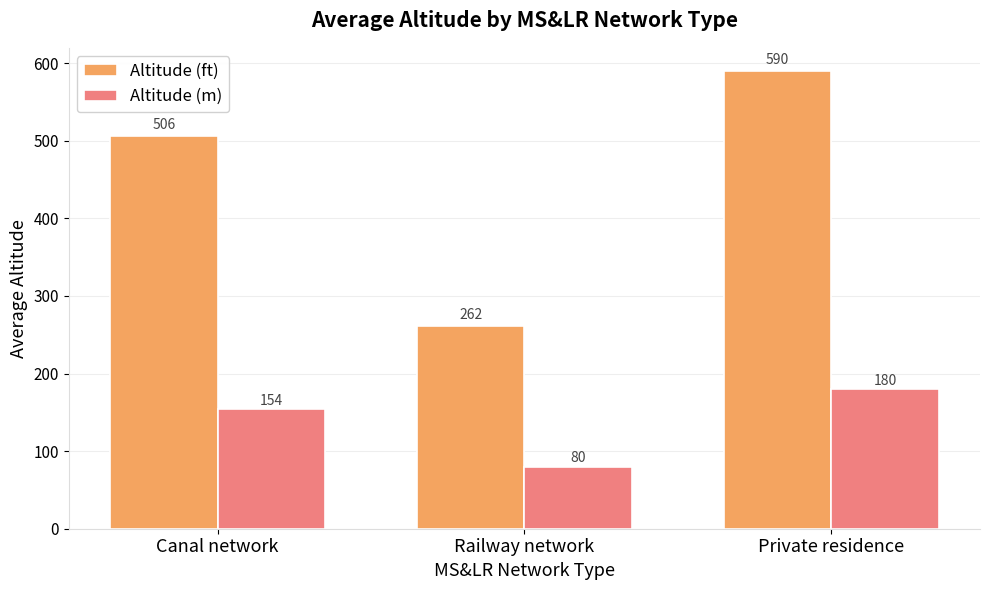

Is the value of Altitude (m) at Canal network greater than the value of Altitude (ft) at Railway network?

No